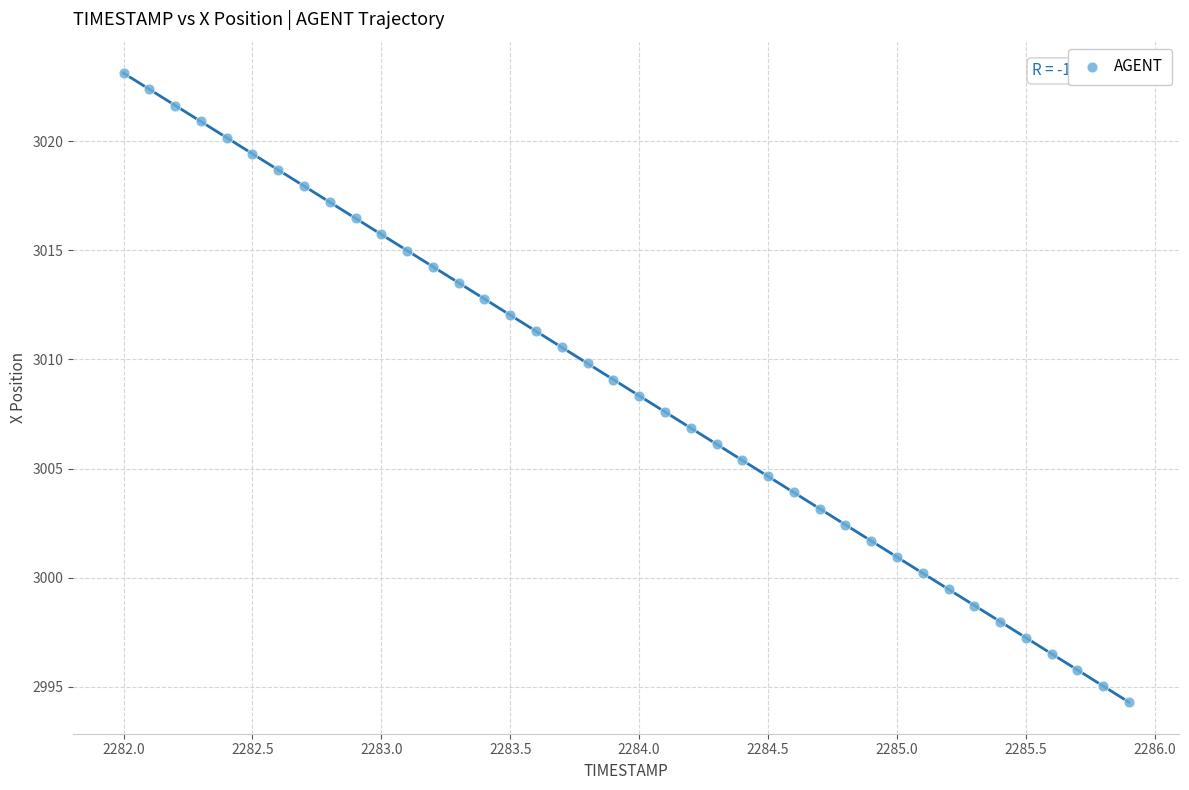

What is the range of Y values (max minus min)?

28.8